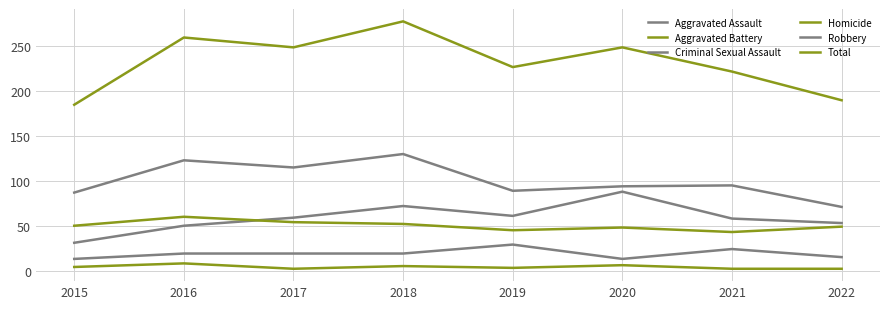

What is the value of the Total point at the 3rd from the left?

249